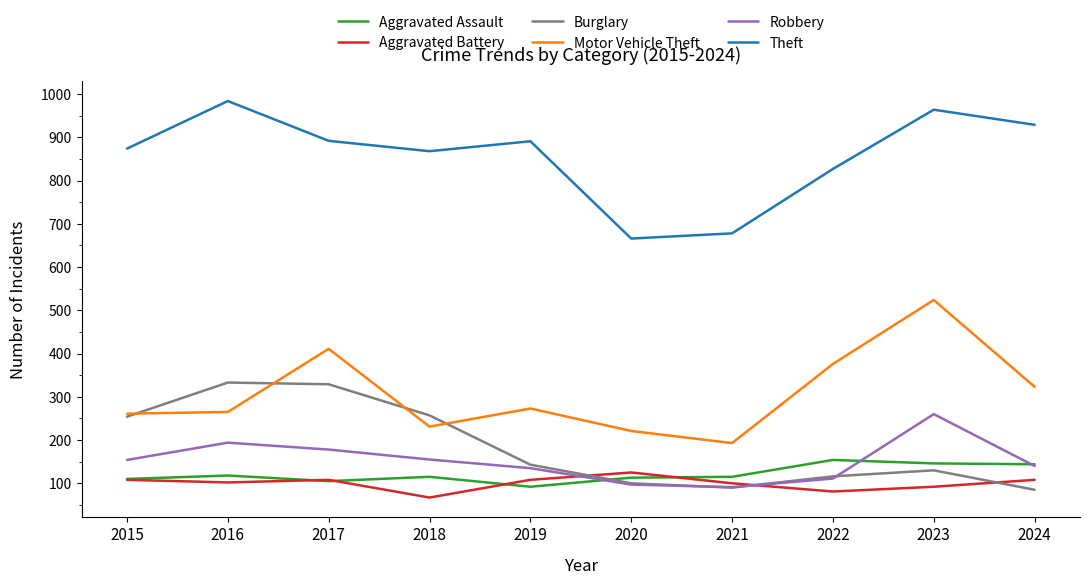

Is this an area chart (filled region under the line)?

No